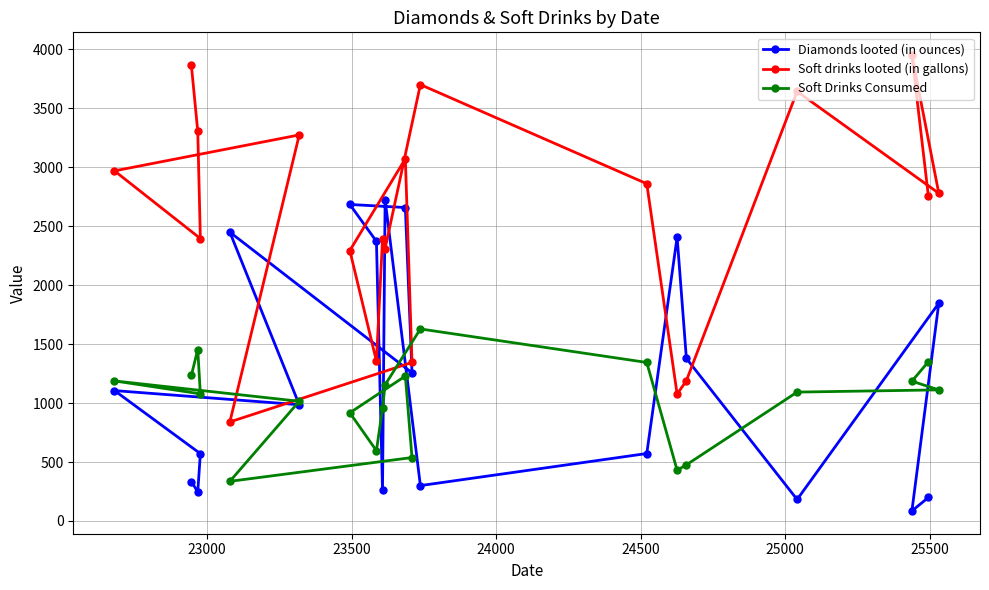

Rank the series by their maximum value, from lowest to highest.

Soft Drinks Consumed, Diamonds looted (in ounces), Soft drinks looted (in gallons)